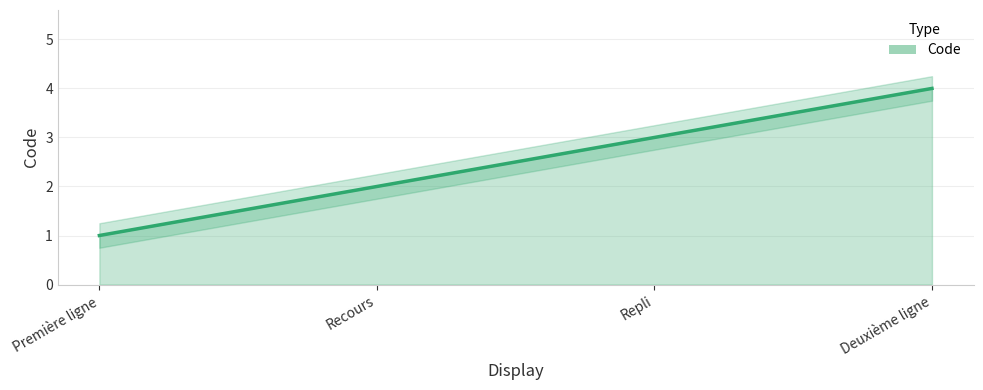

The chart shows a value of 5 at Repli. True or false?

False